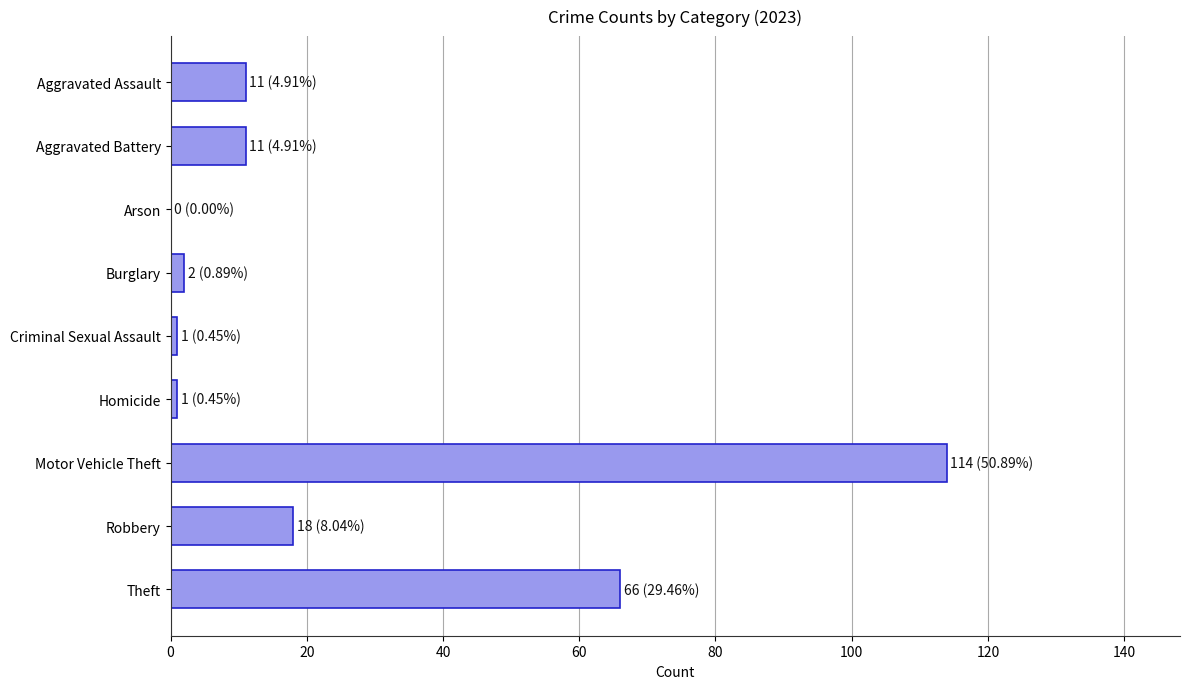

Reading top to bottom, list all the values displayed in this chart.

Aggravated Assault=11	Aggravated Battery=11	Arson=0	Burglary=2	Criminal Sexual Assault=1	Homicide=1	Motor Vehicle Theft=114	Robbery=18	Theft=66